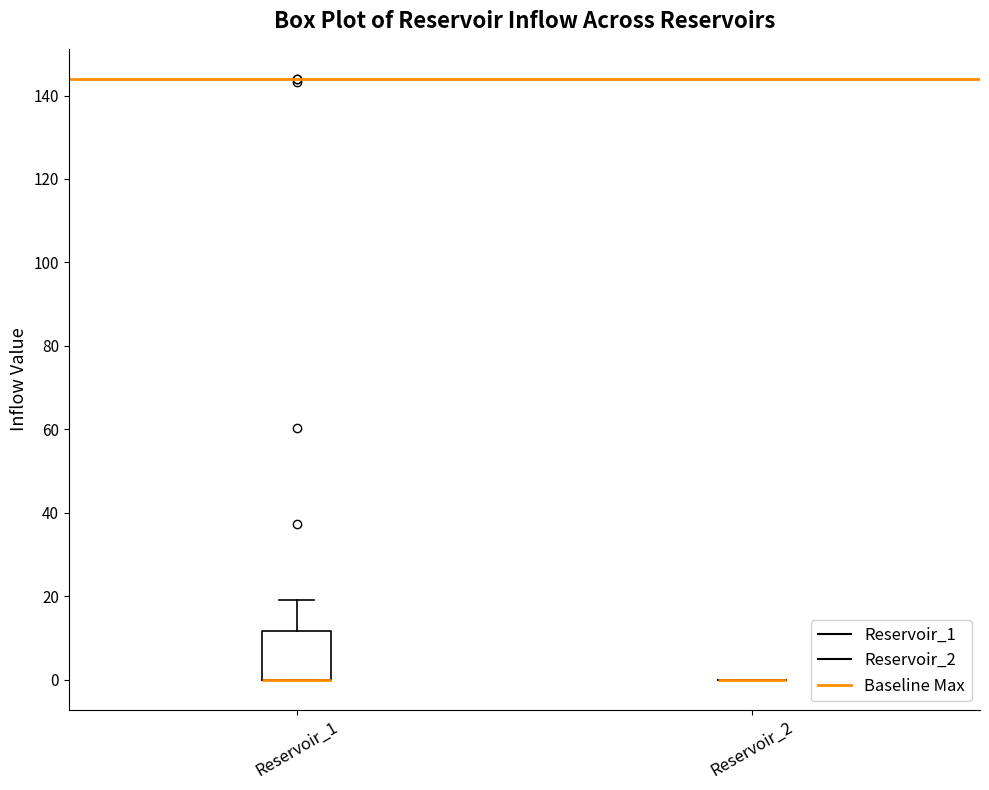

Reading left to right, read every box against the y-axis: the position of its median line, the range the box covers, and the ends of its whiskers. The values are not printed on the chart, so give them approximately, as read against the axis.

Reservoir_1: median 0 (drawn on the box's lower edge), box 0 to 12, whiskers 0 to 20
Reservoir_2: box collapsed to a line at 0, whiskers 0 to 0